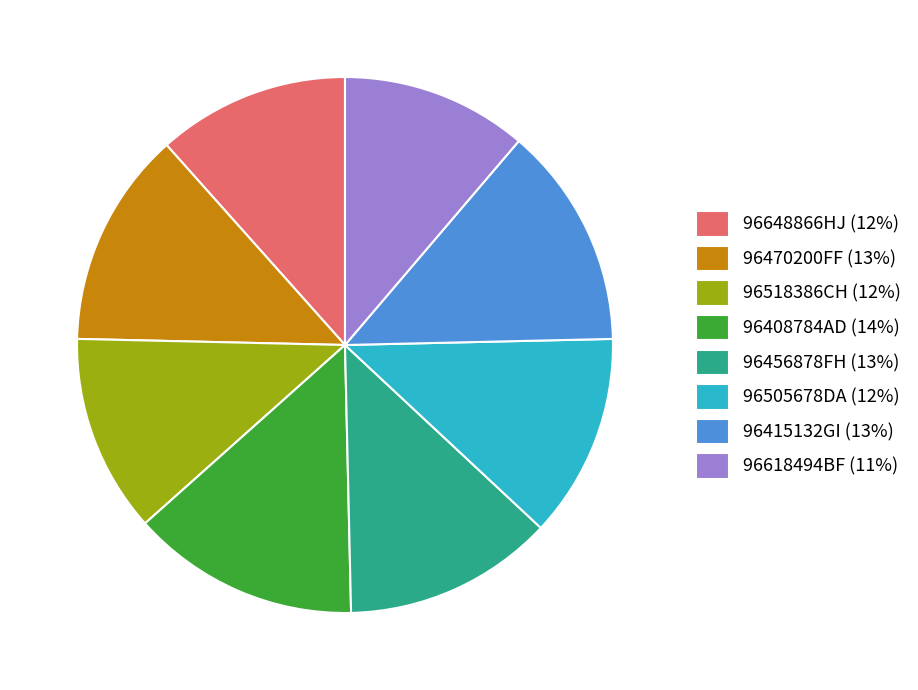

Is it true that 96415132GI (13%) is 28% of the pie?

False